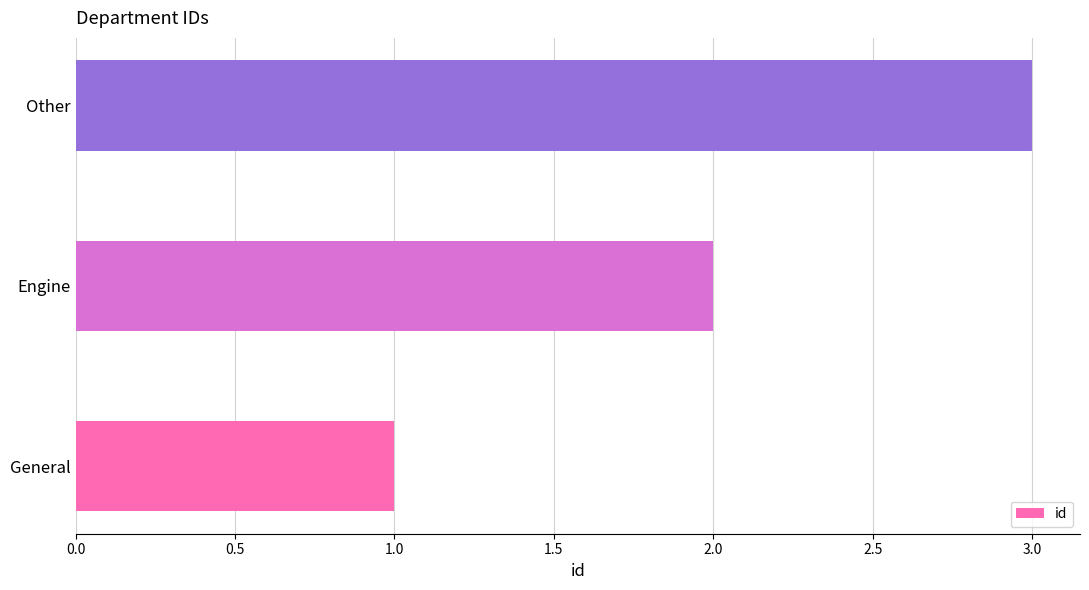

Is it true that the value at Engine is 1?

False